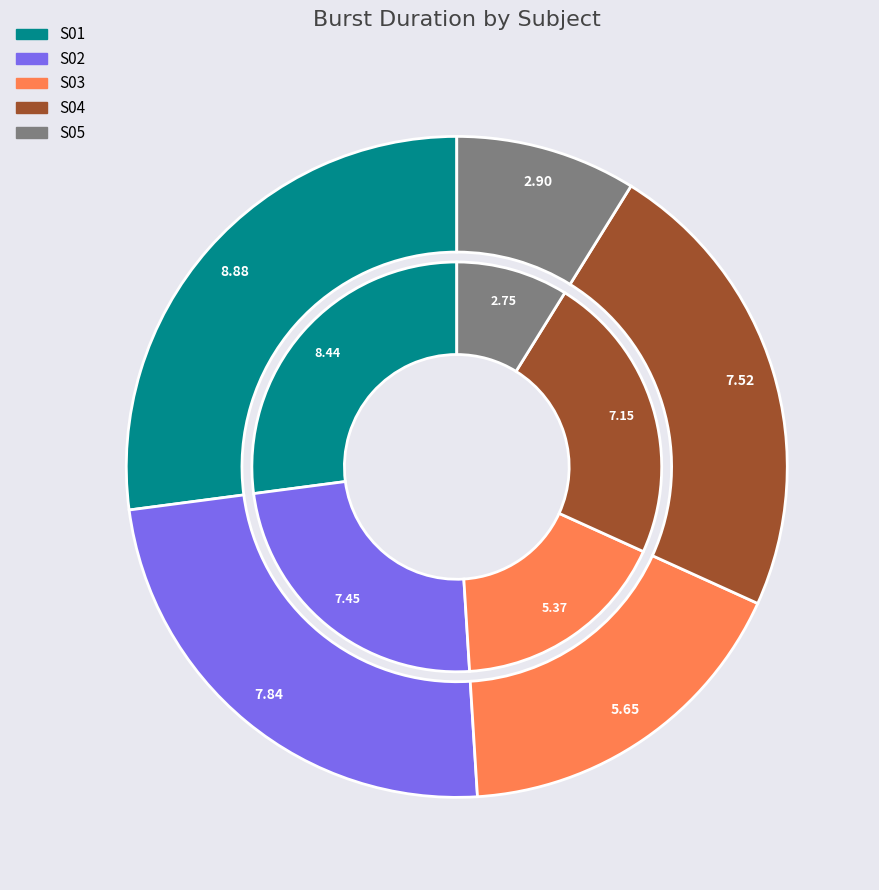

How many slices are in this pie chart?

5